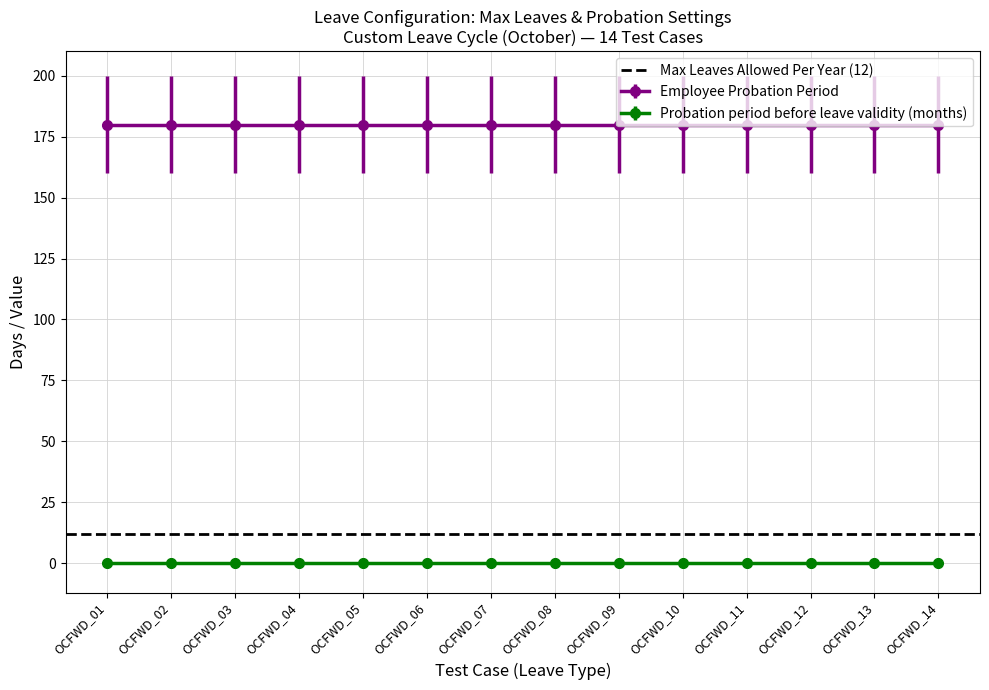

Between OCFWD_13 and OCFWD_03, which is larger?

OCFWD_13